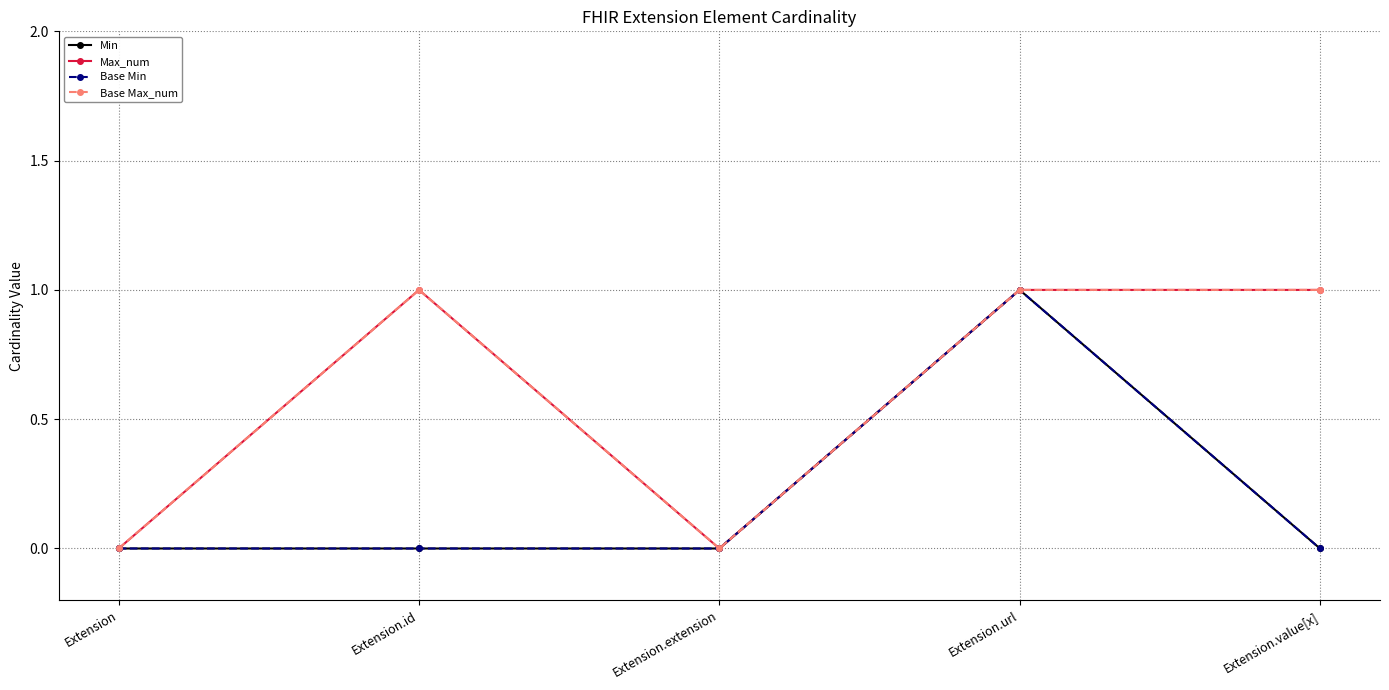

Does the chart have visible grid lines?

Yes